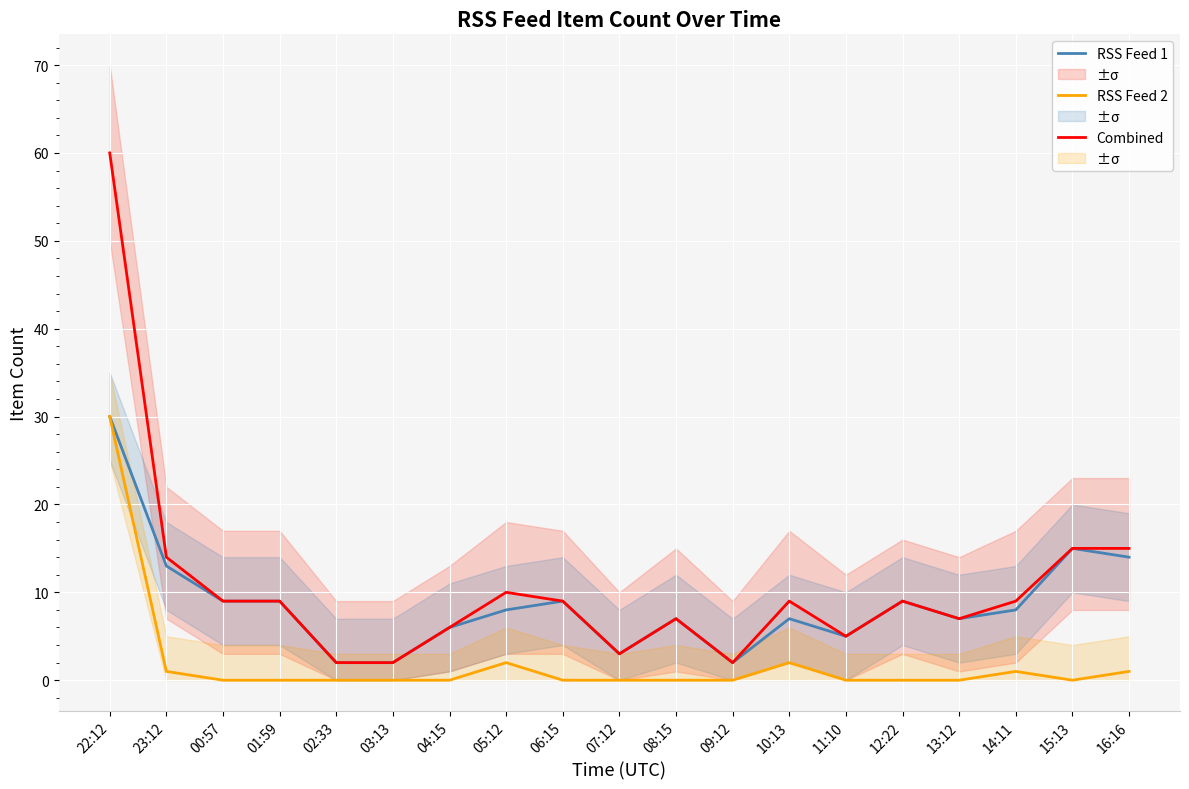

Which has a higher value, 05:12 or 02:33?

05:12